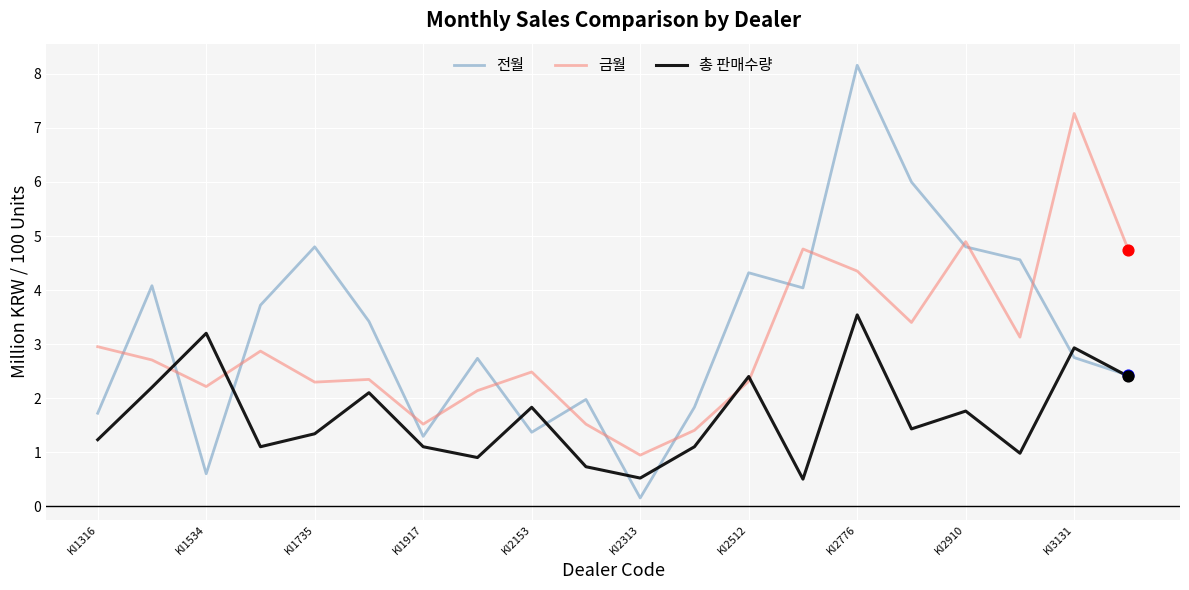

True or false: 금월 and 전월 intersect in this chart.

True